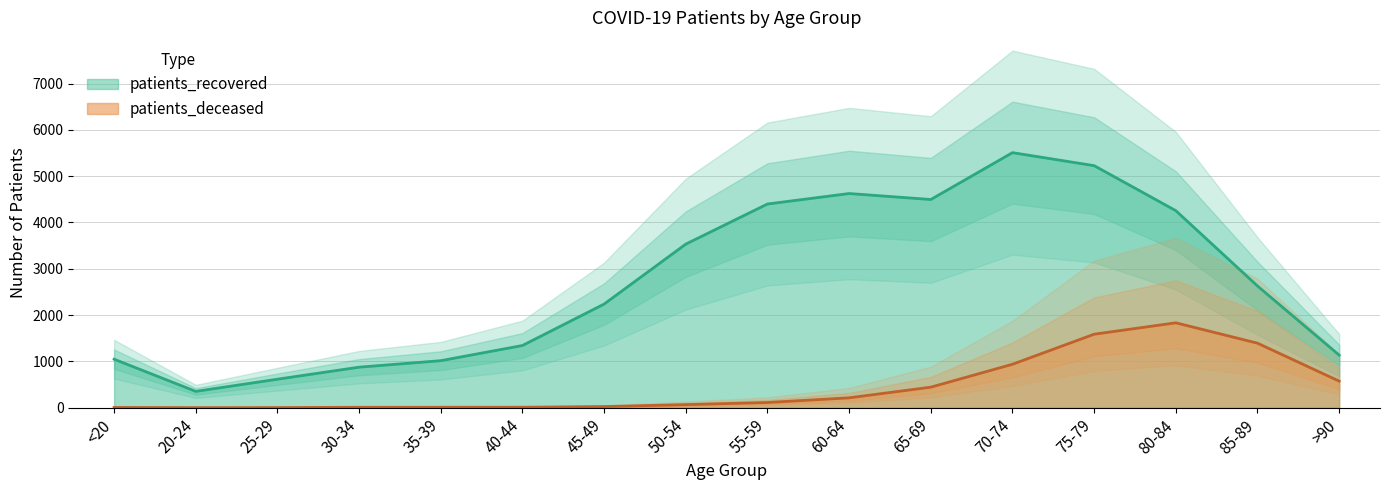

How many lines are shown in the chart?

2